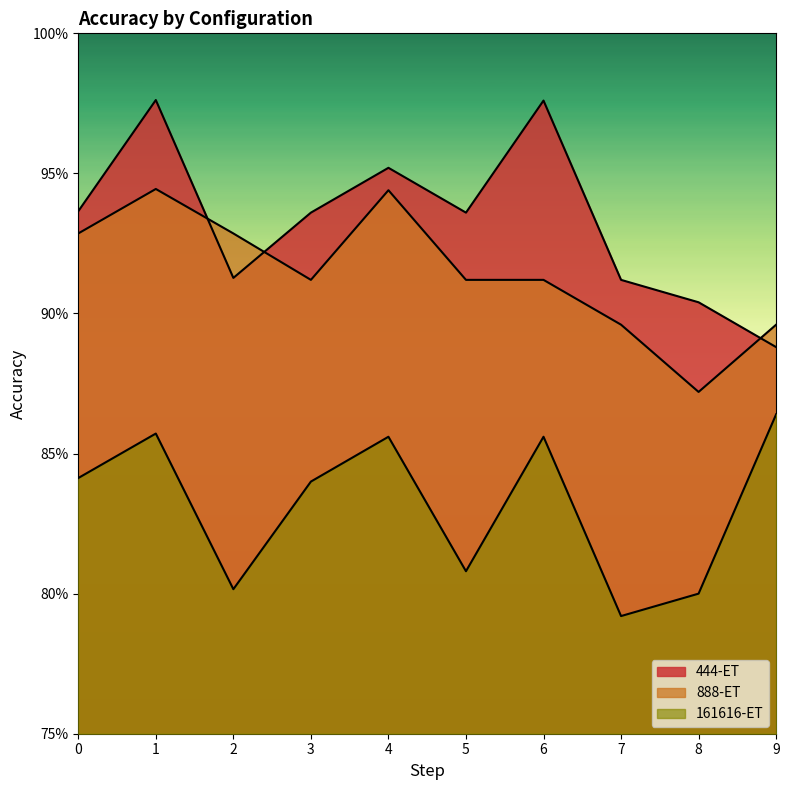

Reading right to left, extract all data points from this chart.

444-ET: 9=0.9	8=0.9	7=0.9	6=1.0	5=0.9	4=1.0	3=0.9	2=0.9	1=1.0	0=0.9
888-ET: 9=0.9	8=0.9	7=0.9	6=0.9	5=0.9	4=0.9	3=0.9	2=0.9	1=0.9	0=0.9
161616-ET: 9=0.9	8=0.8	7=0.8	6=0.9	5=0.8	4=0.9	3=0.8	2=0.8	1=0.9	0=0.8